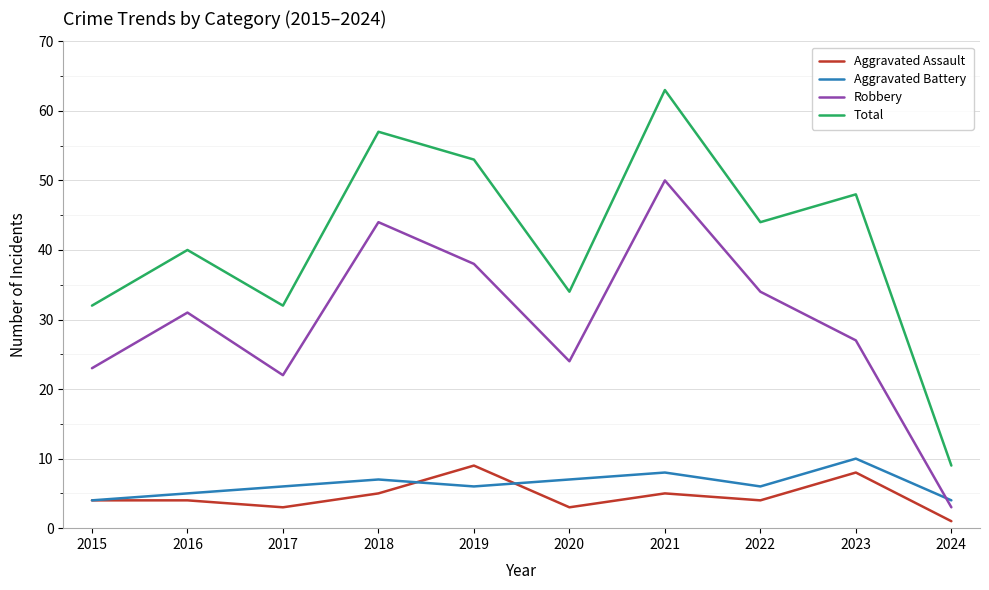

At which category does the chart reach its minimum across all series?

2024